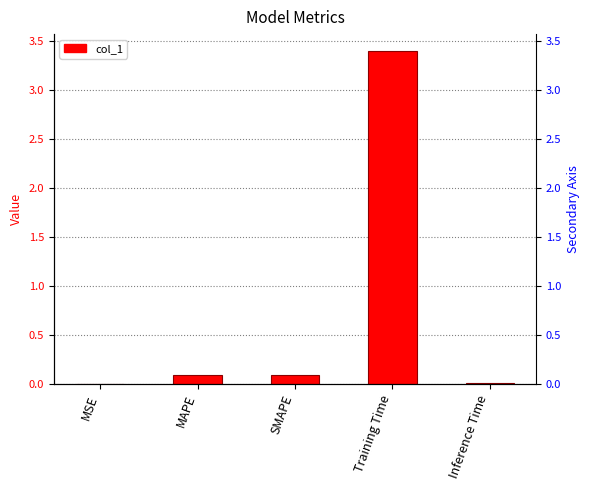

What is the value of the 2nd bar from the left?

0.1